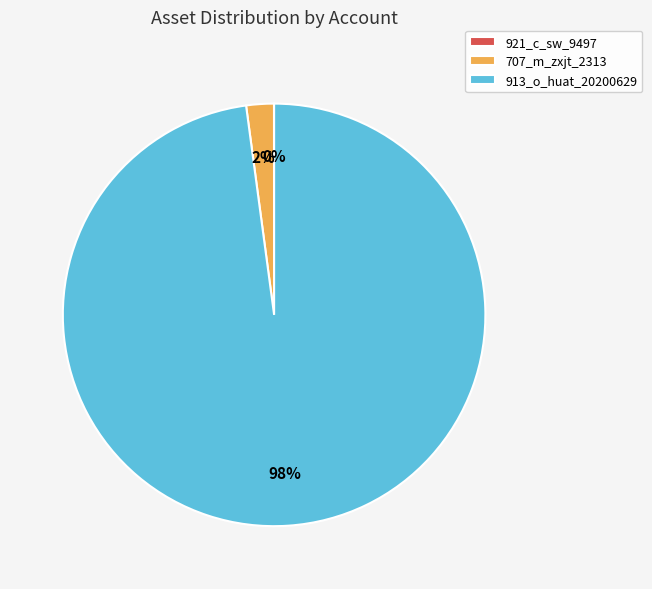

Do 707_m_zxjt_2313 and 913_o_huat_20200629 together represent more than half of the pie?

Yes